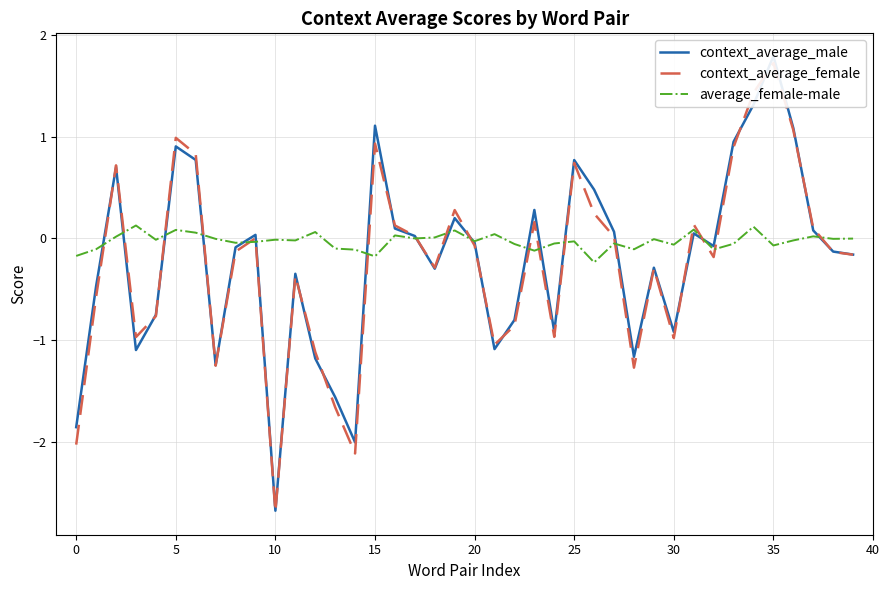

Which series changed the most between 16 and 19?

context_average_female